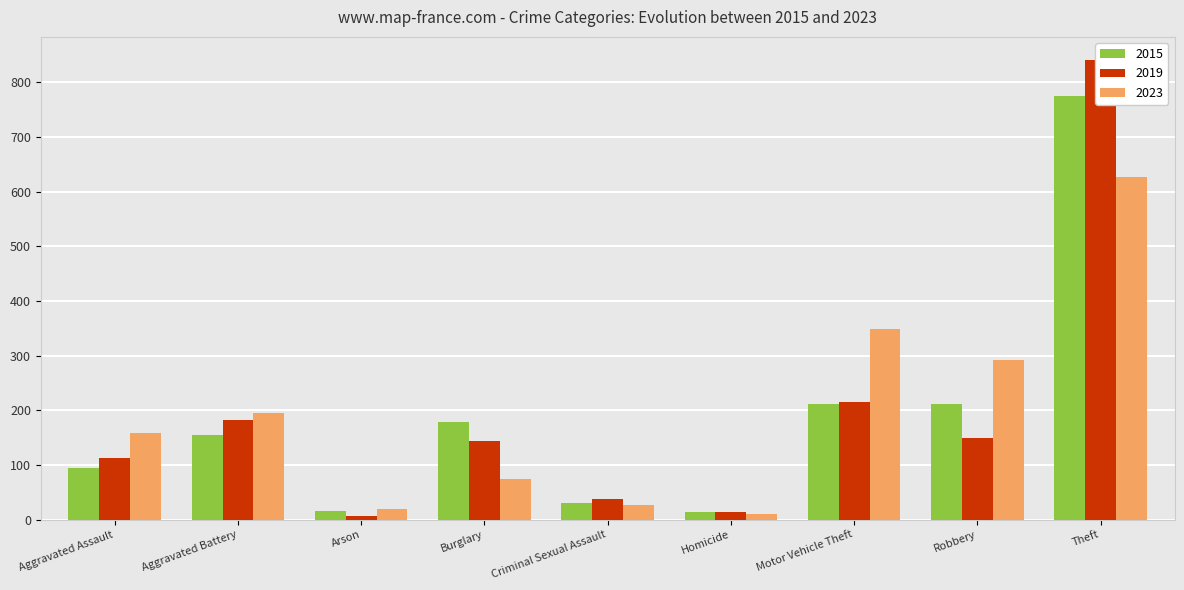

Read the 2023 value at Robbery.

292